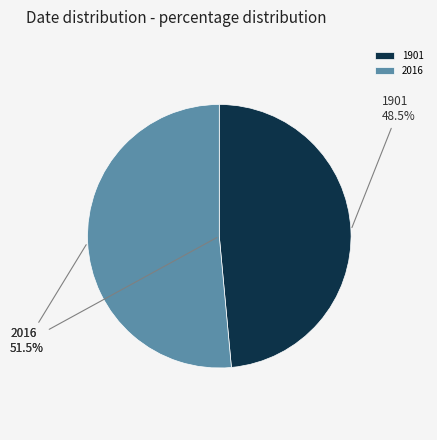

Which category has the smallest portion of the pie?

1901